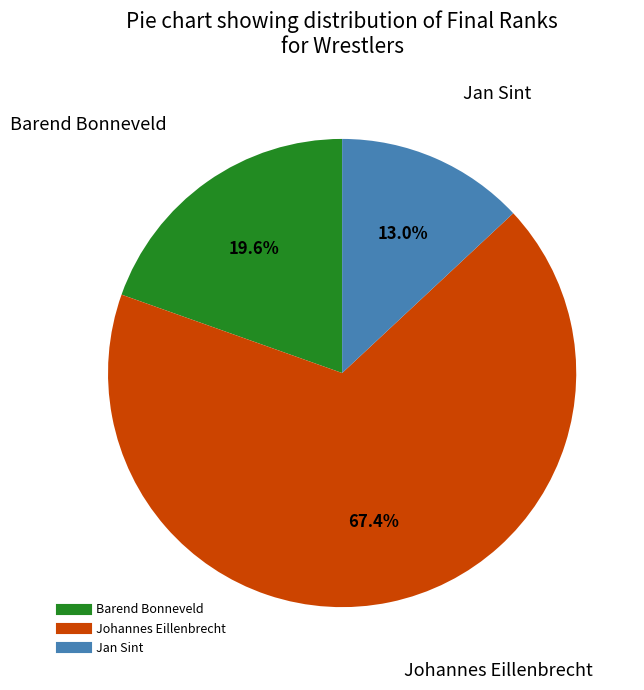

Which slice is the largest?

Johannes Eillenbrecht